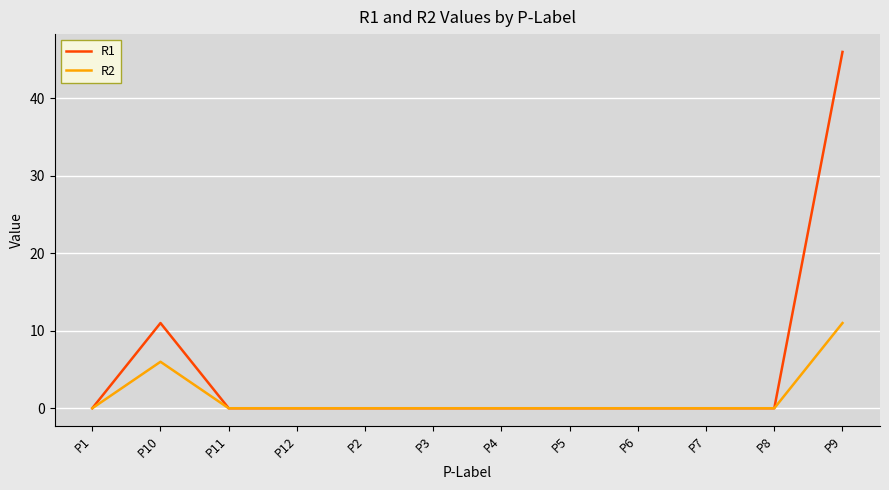

Where is R2 nearest to the value 5?

P10